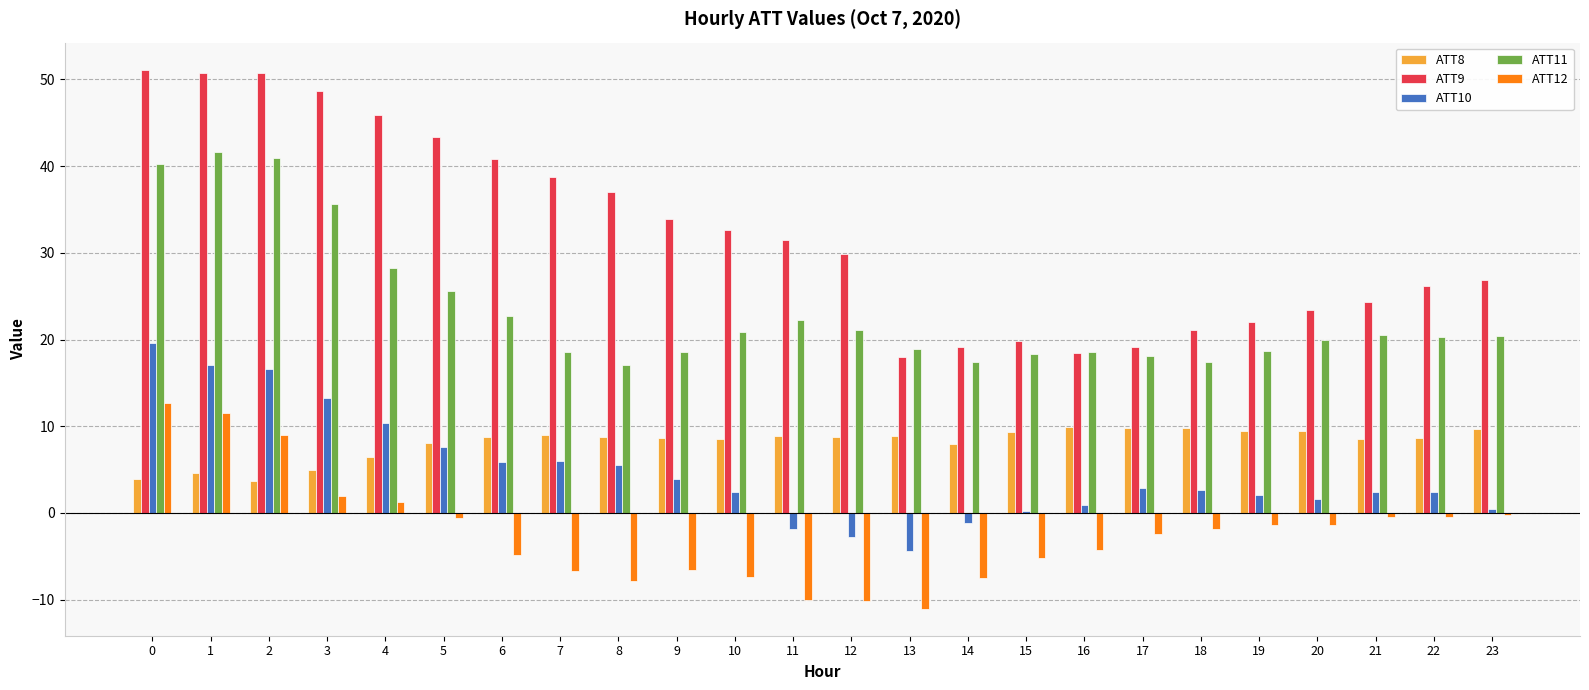

What are all the series names shown in the legend?

ATT8, ATT9, ATT10, ATT11, ATT12